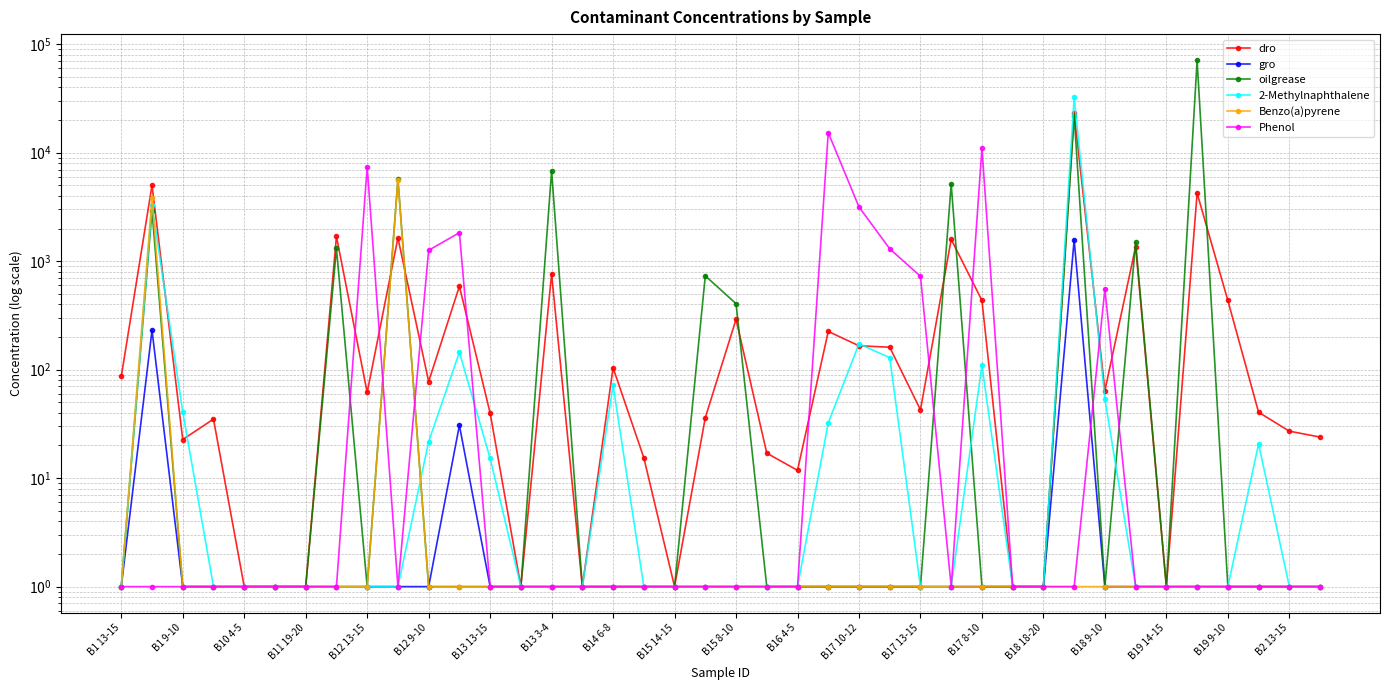

What is the average value of the oilgrease series?

2931.2